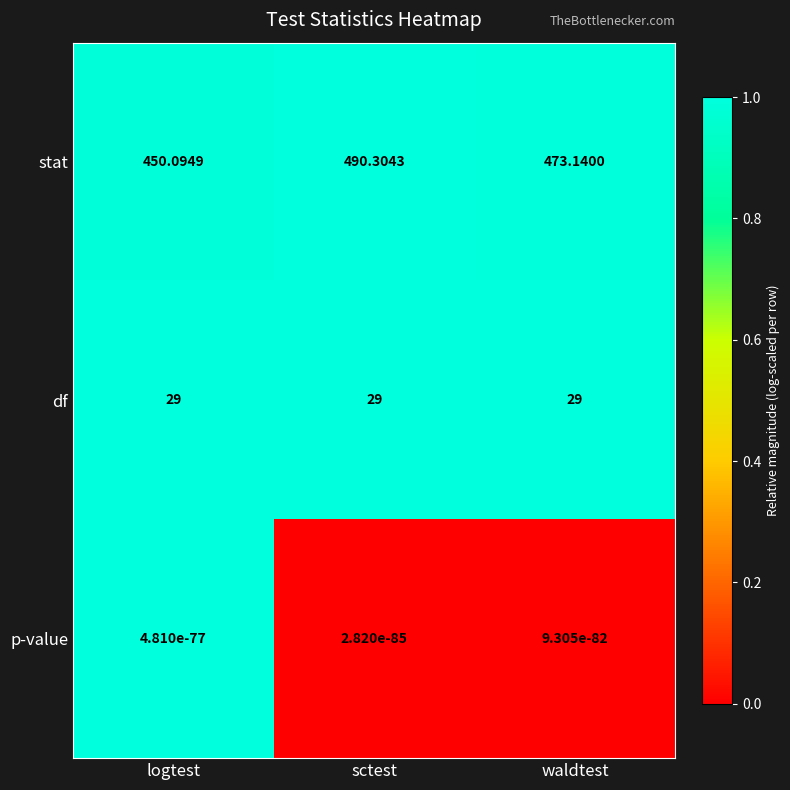

Which series has the largest total across all categories?

stat